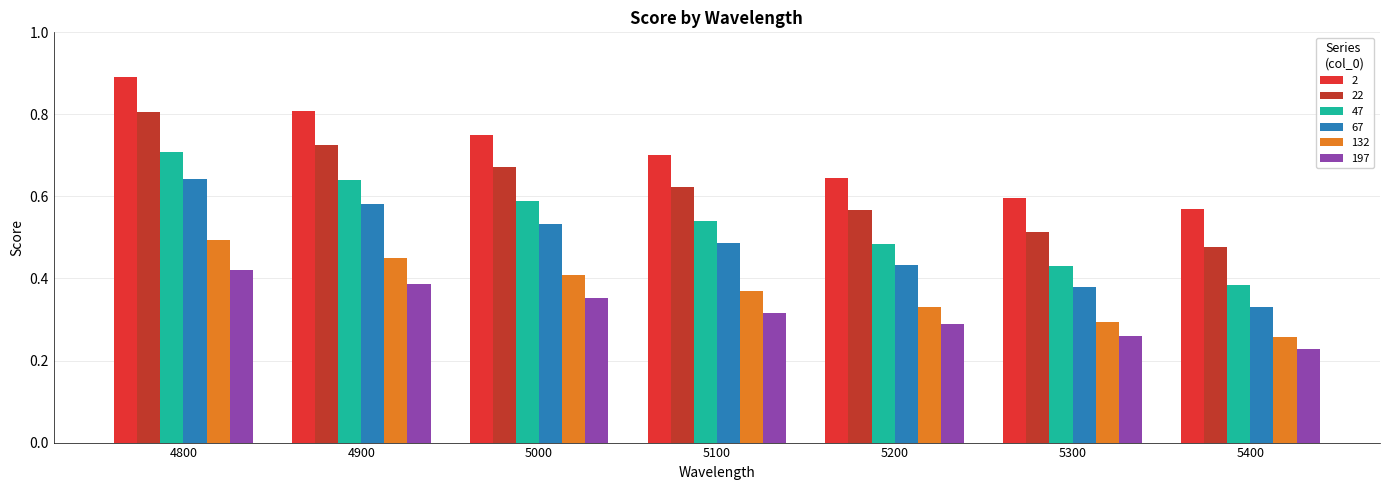

Is it true that 132 equals 0.3 at 4800?

False